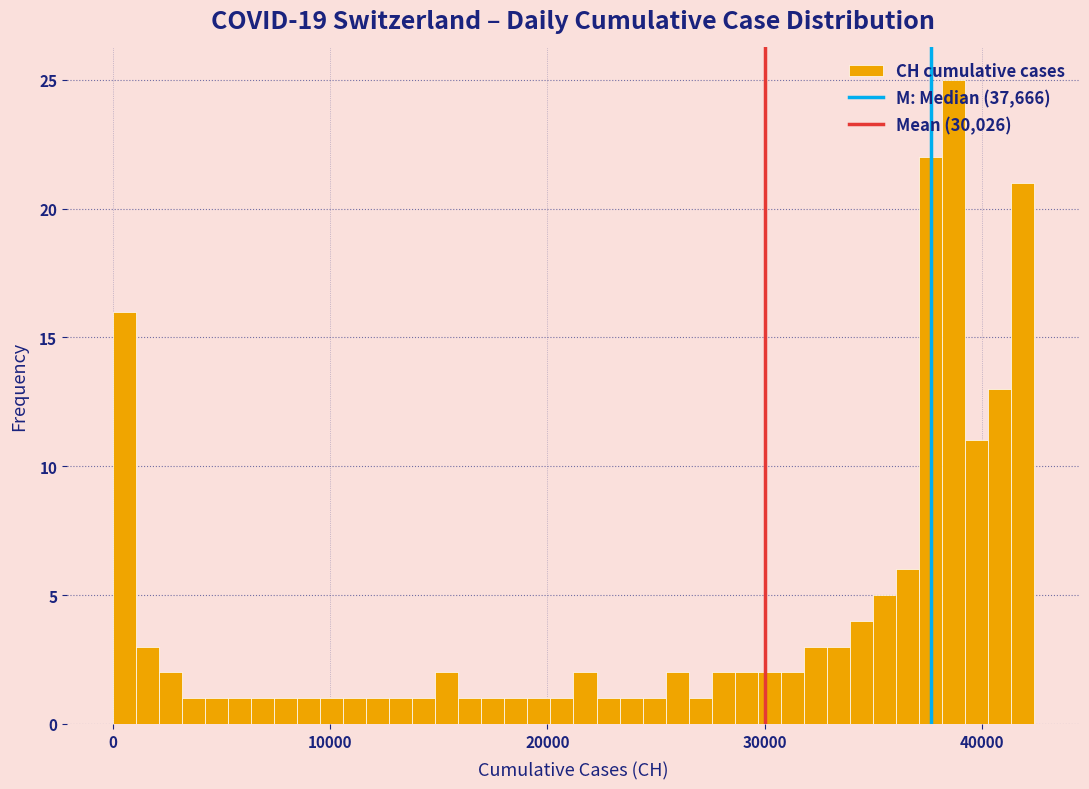

Read against the x-axis, roughly where is the centre of the tallest bar?

39000